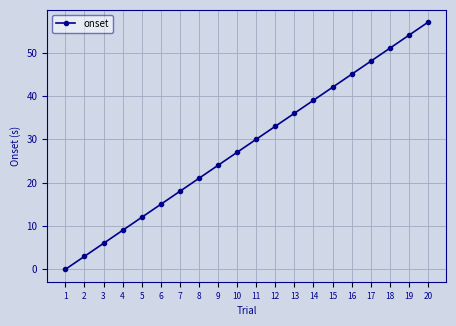

Read the value at 10, to the nearest 10.

30